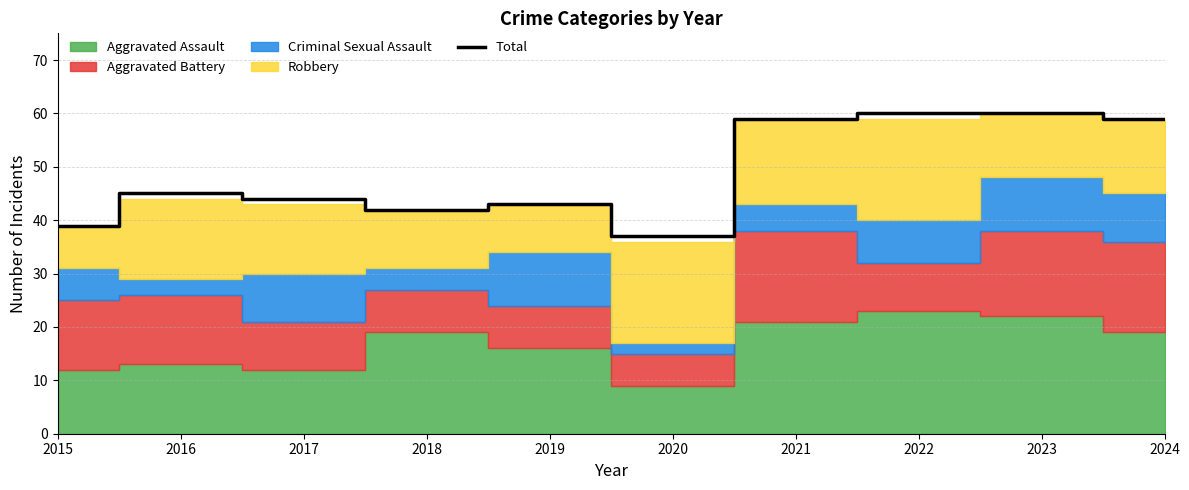

Which label corresponds to the largest value in the chart?

2022